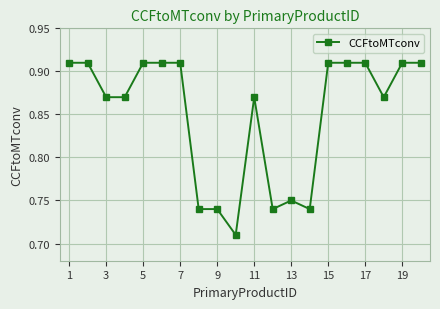

What is the difference between the maximum and minimum values?

0.2